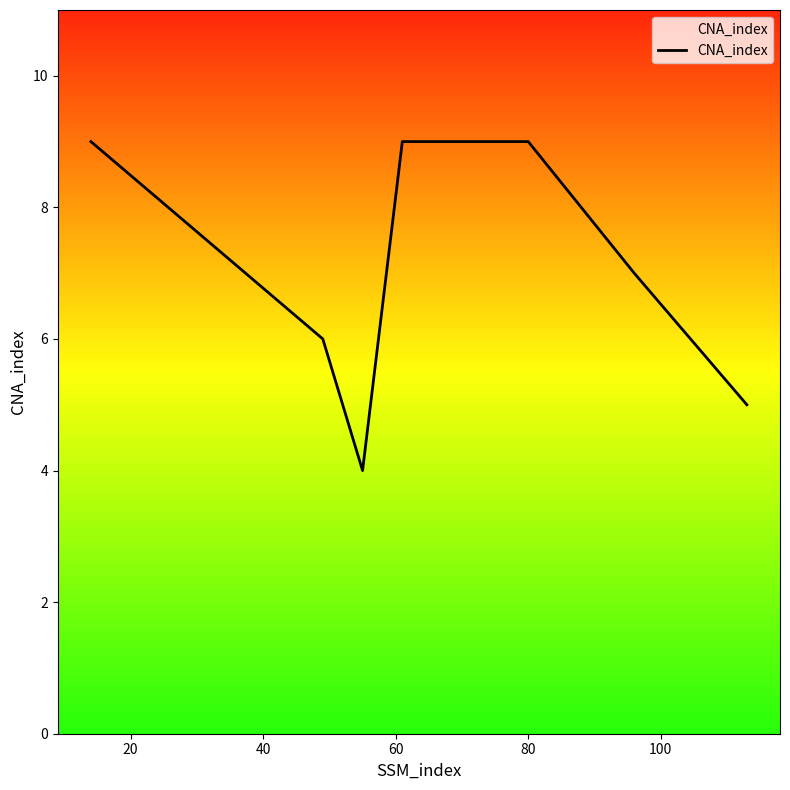

How many lines are shown in the chart?

1